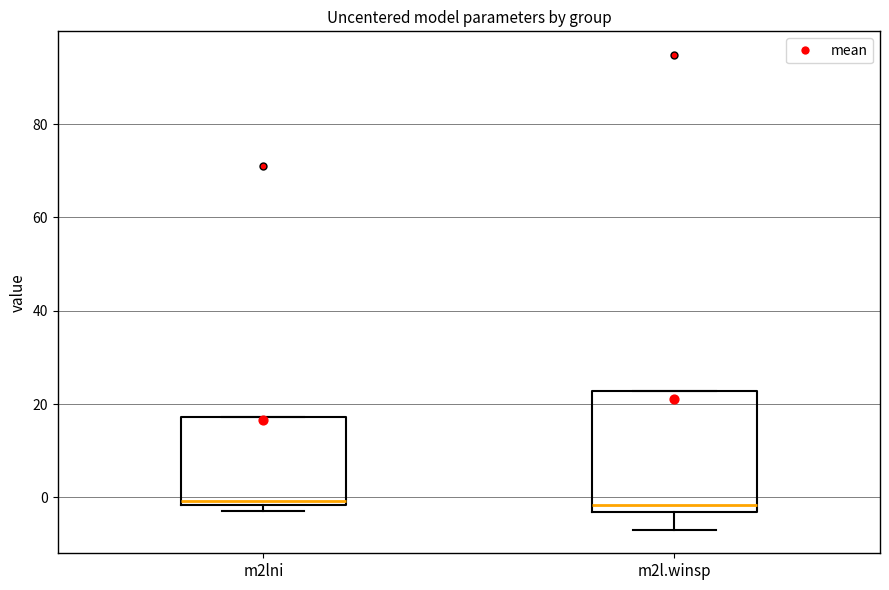

Reading left to right, read every box against the y-axis: the position of its median line, the range the box covers, and the ends of its whiskers. The values are not printed on the chart, so give them approximately, as read against the axis.

m2lni: median 0, box -2 to 18, whiskers -2 (just below the box's lower edge) to 18
m2l.winsp: median -2, box -4 to 22, whiskers -6 to 22